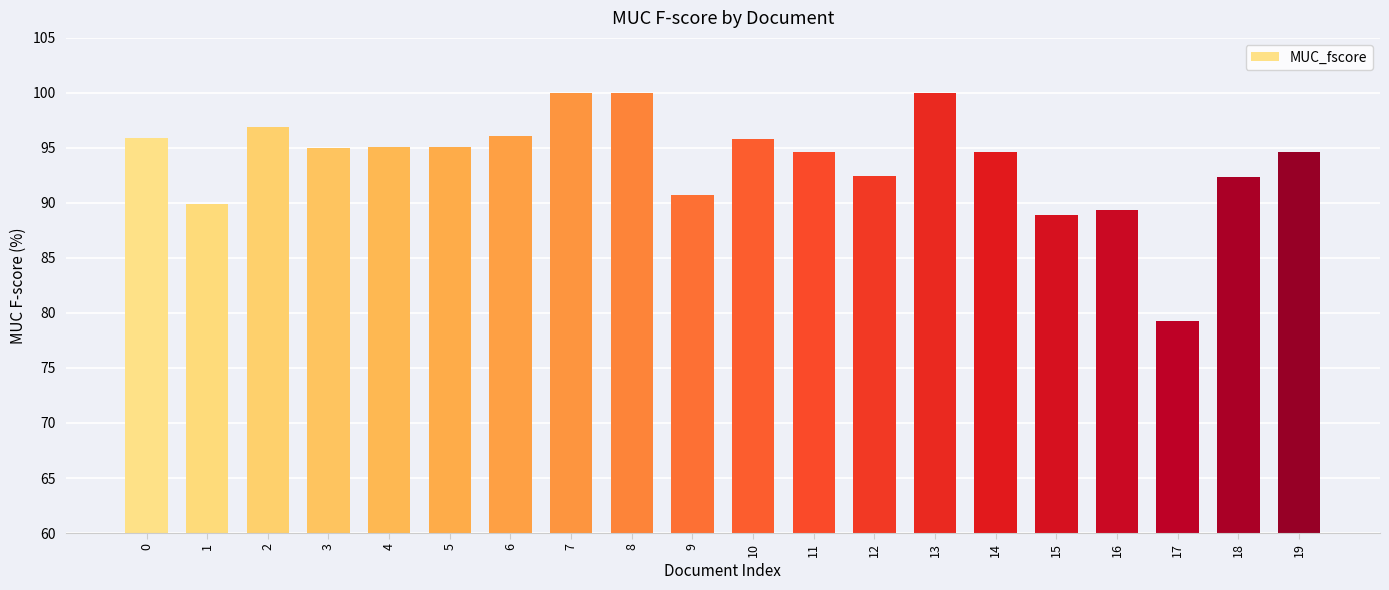

What is the greatest value displayed?

100.0